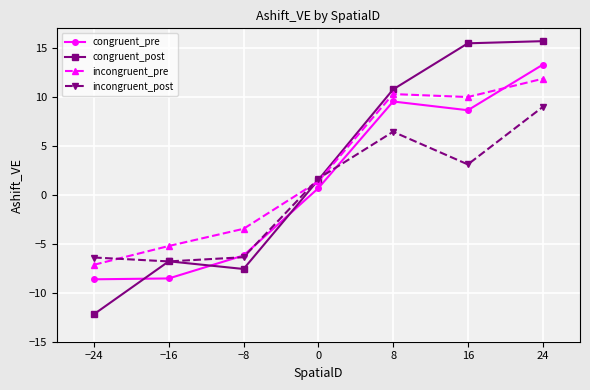

What is the label of the 7th point from the left?

24